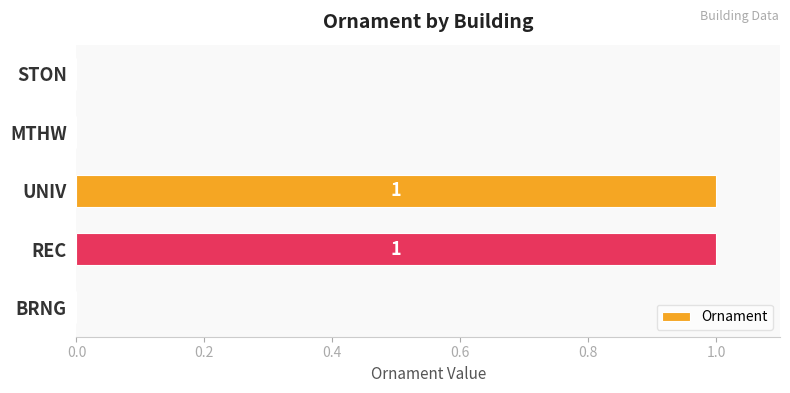

The chart shows a value of 0 at REC. True or false?

False